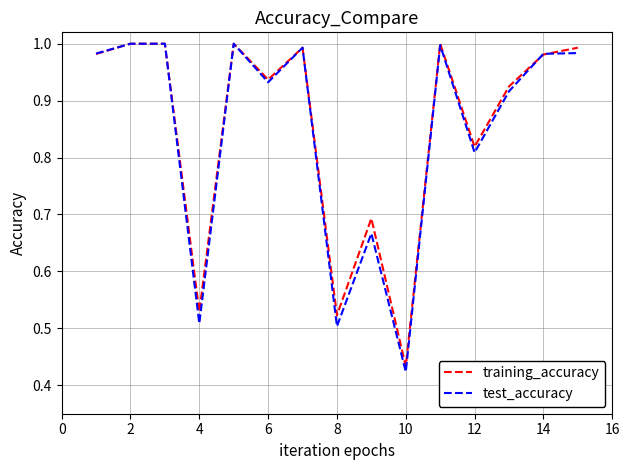

How many lines are shown in the chart?

2